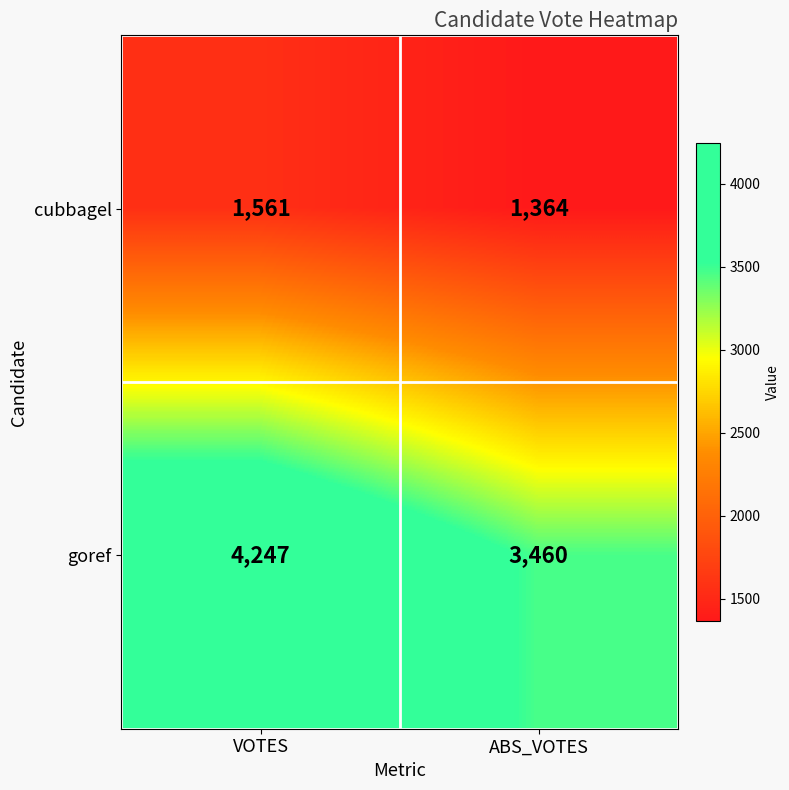

Which series has the largest total across all categories?

goref